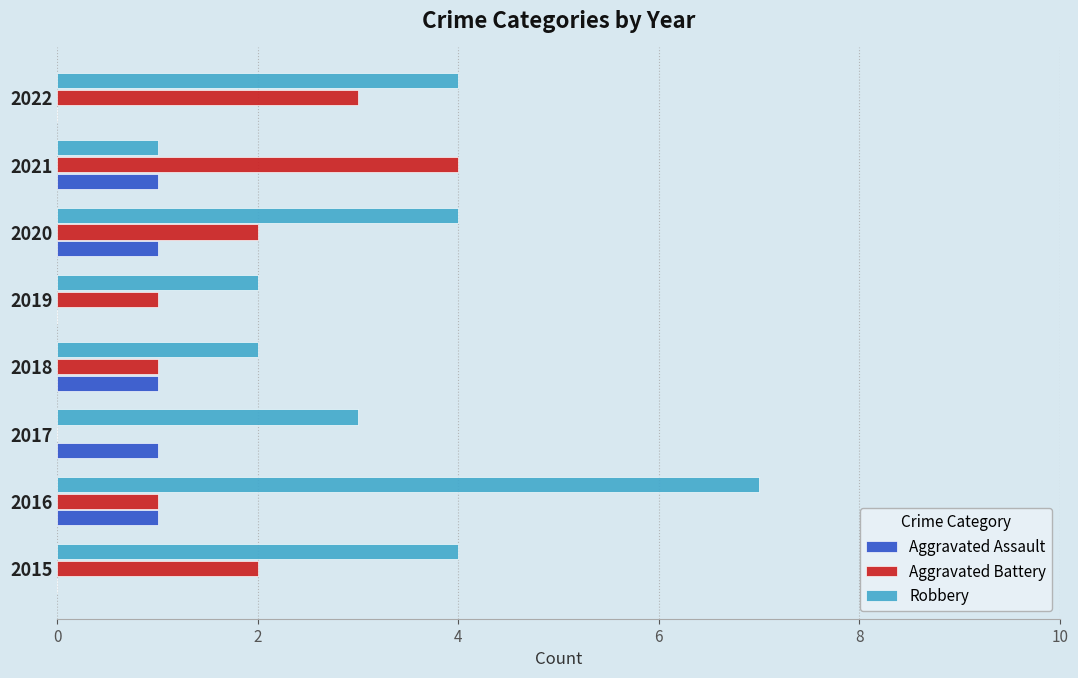

True or false: Aggravated Battery has a value of 2 at 2015.

True